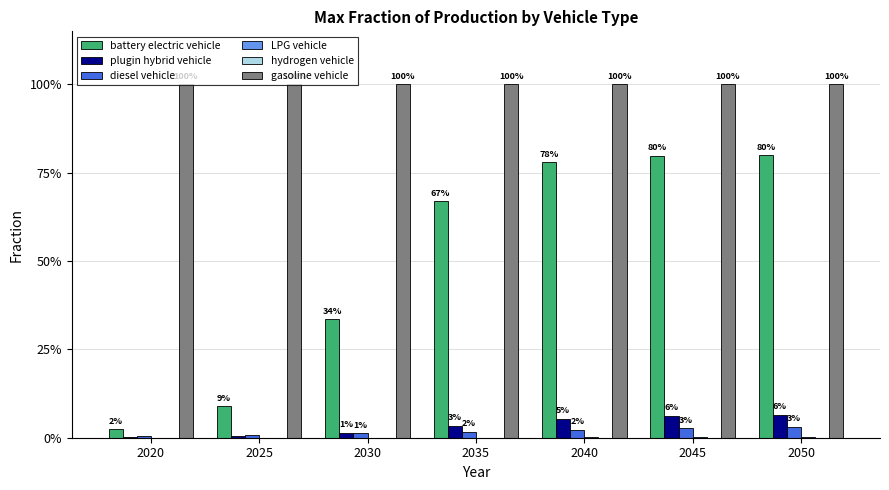

List the series in order of their peak value, lowest first.

hydrogen vehicle, LPG vehicle, diesel vehicle, plugin hybrid vehicle, battery electric vehicle, gasoline vehicle